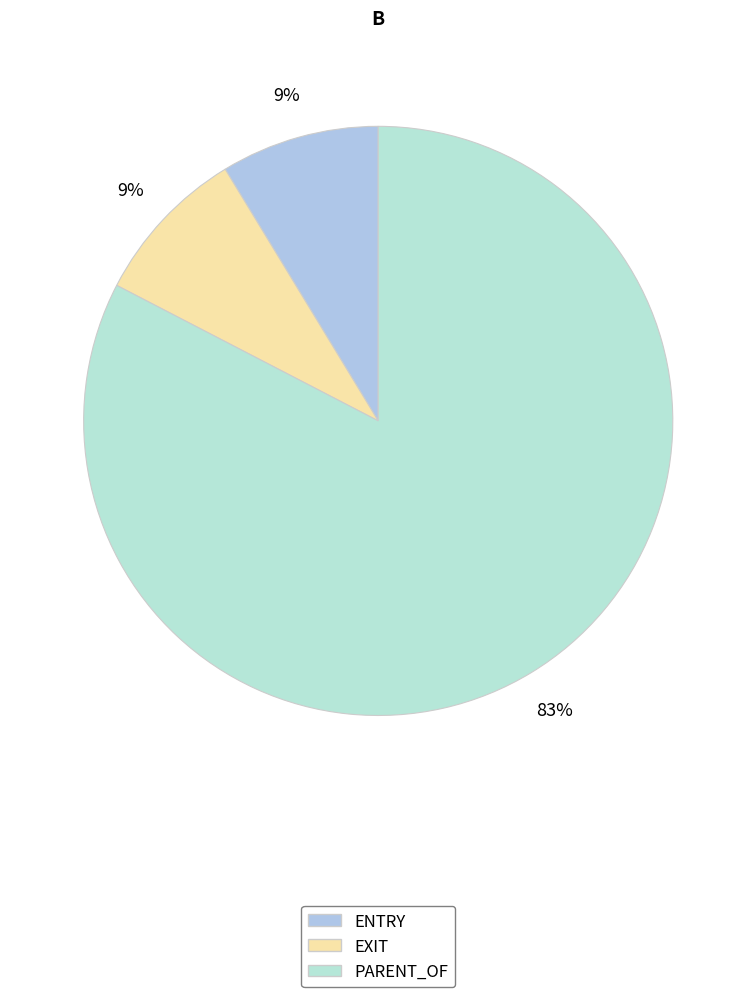

Does any single category account for the majority?

Yes